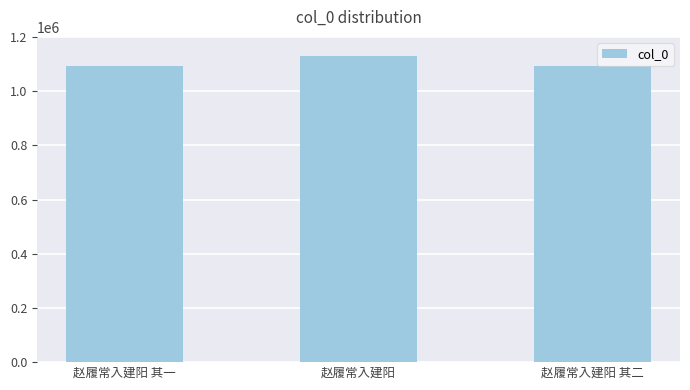

What is the smallest value displayed?

1092875